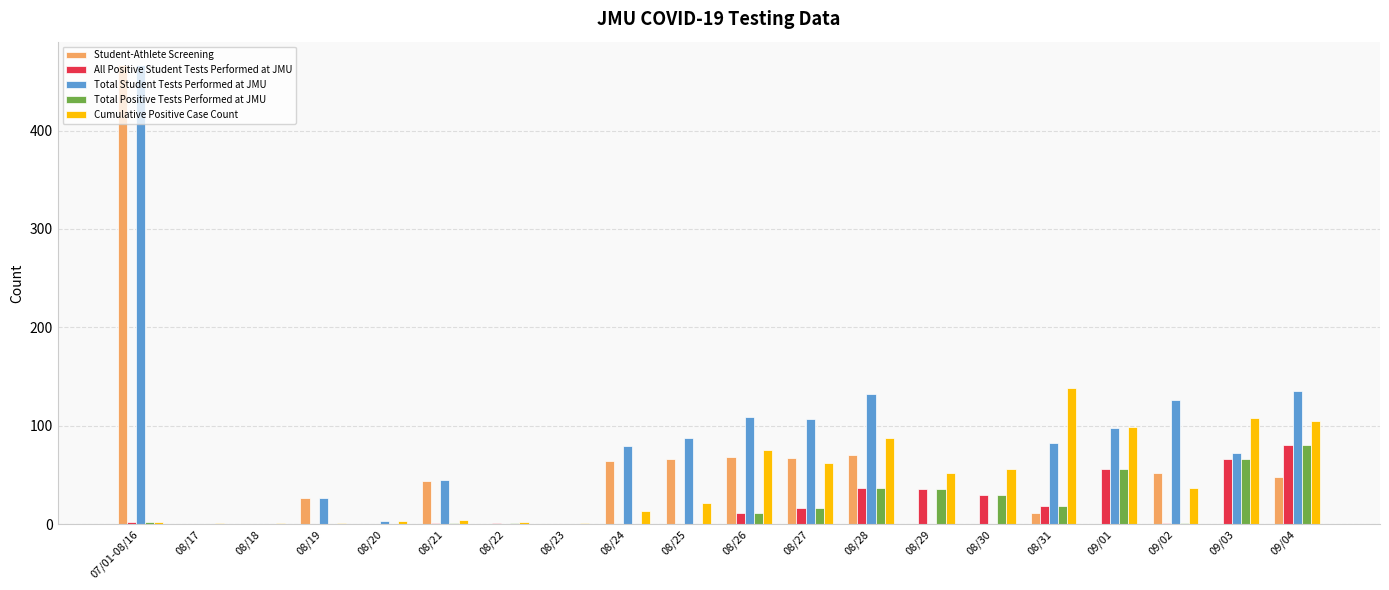

The All Positive Student Tests Performed at JMU series shows 1 at 08/22. True or false?

True